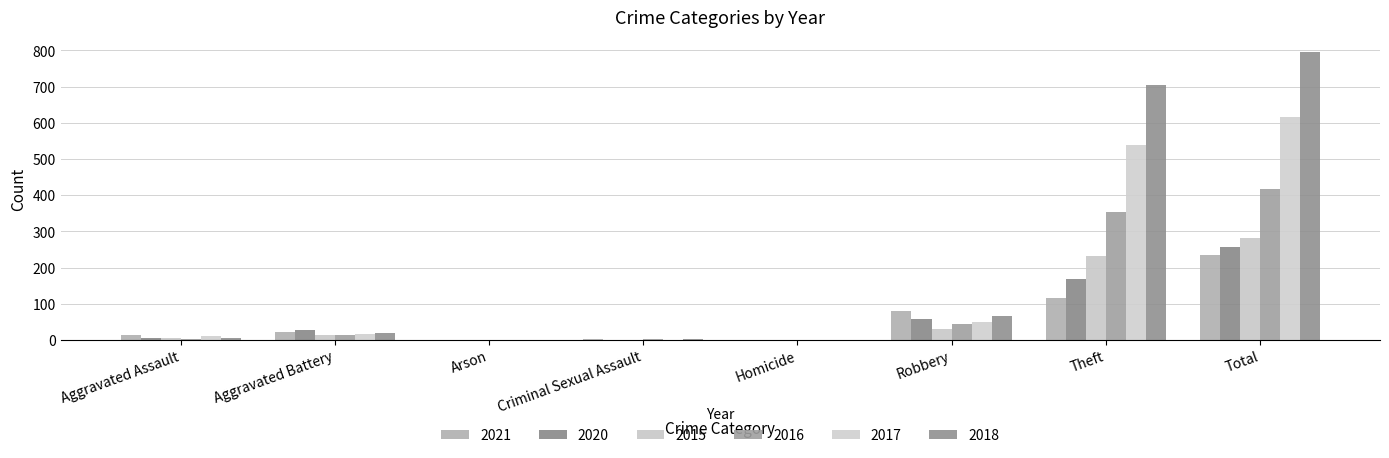

Does the chart contain stacked bars?

No